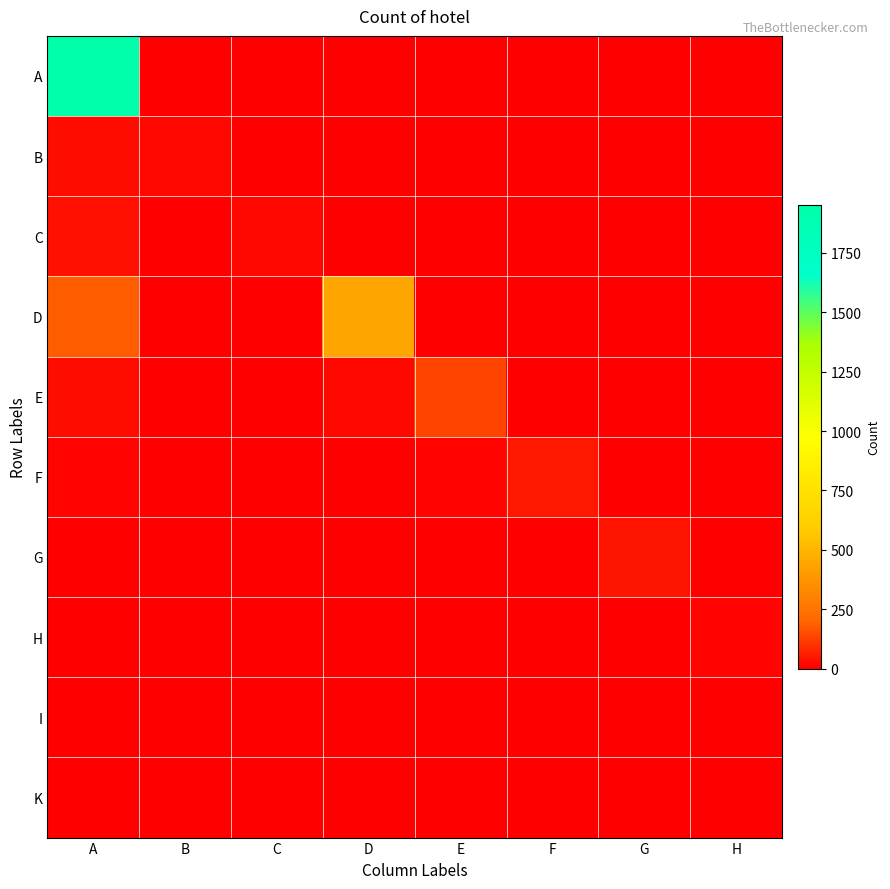

Reading right to left, extract all data points from this chart.

A: H=0	G=1	F=1	E=1	D=7	C=2	B=2	A=1952
B: H=0	G=0	F=0	E=0	D=0	C=0	B=16	A=27
C: H=0	G=0	F=0	E=0	D=3	C=19	B=0	A=35
D: H=0	G=0	F=0	E=0	D=435	C=1	B=0	A=181
E: H=0	G=1	F=0	E=134	D=20	C=0	B=0	A=26
F: H=0	G=0	F=47	E=14	D=4	C=0	B=0	A=13
G: H=0	G=41	F=2	E=1	D=3	C=1	B=0	A=5
H: H=9	G=1	F=0	E=0	D=0	C=1	B=0	A=3
I: H=0	G=0	F=0	E=0	D=2	C=0	B=0	A=4
K: H=0	G=1	F=0	E=2	D=2	C=0	B=0	A=4